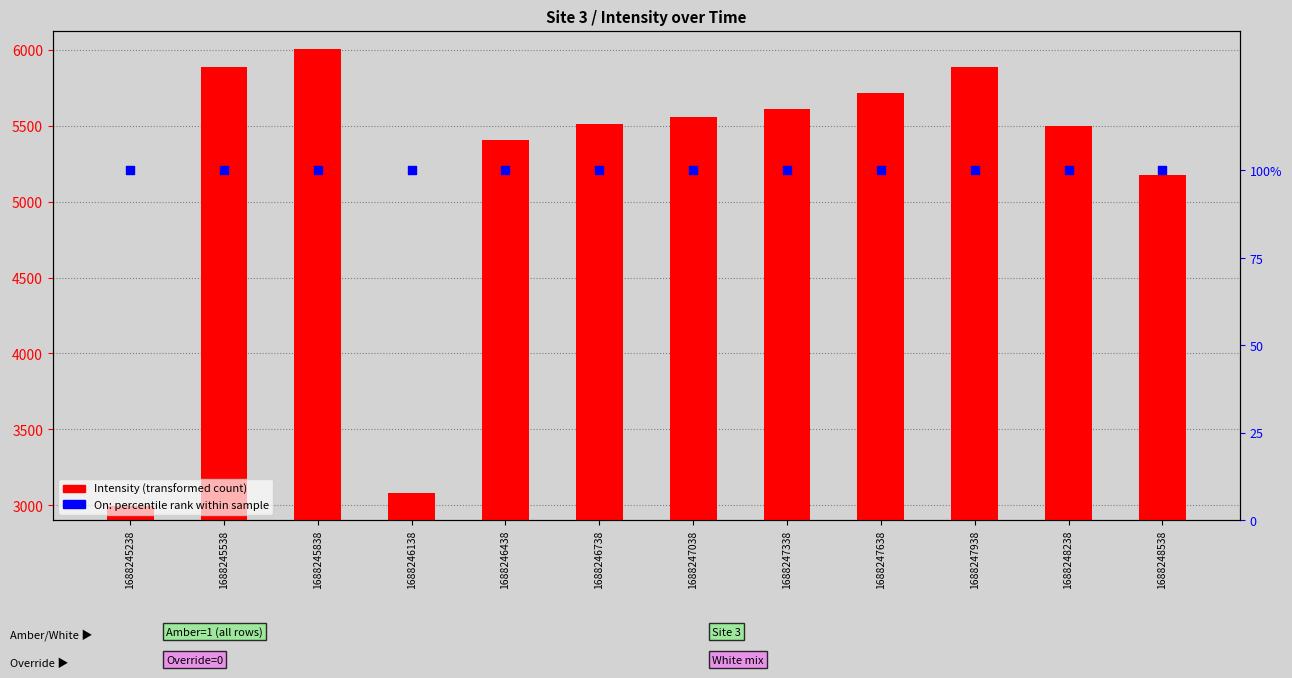

Which series has the largest Y range (max minus min)?

Intensity (transformed count)